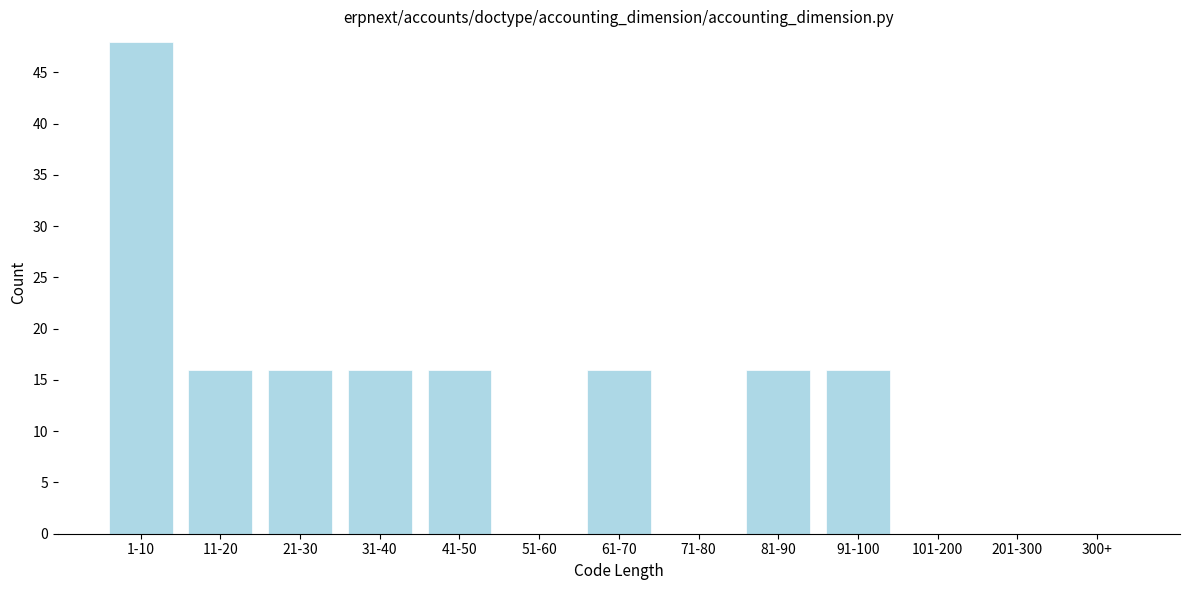

Reading left to right, what are all the values shown in this chart?

1-10=48	11-20=16	21-30=16	31-40=16	41-50=16	51-60=0	61-70=16	71-80=0	81-90=16	91-100=16	101-200=0	201-300=0	300+=0